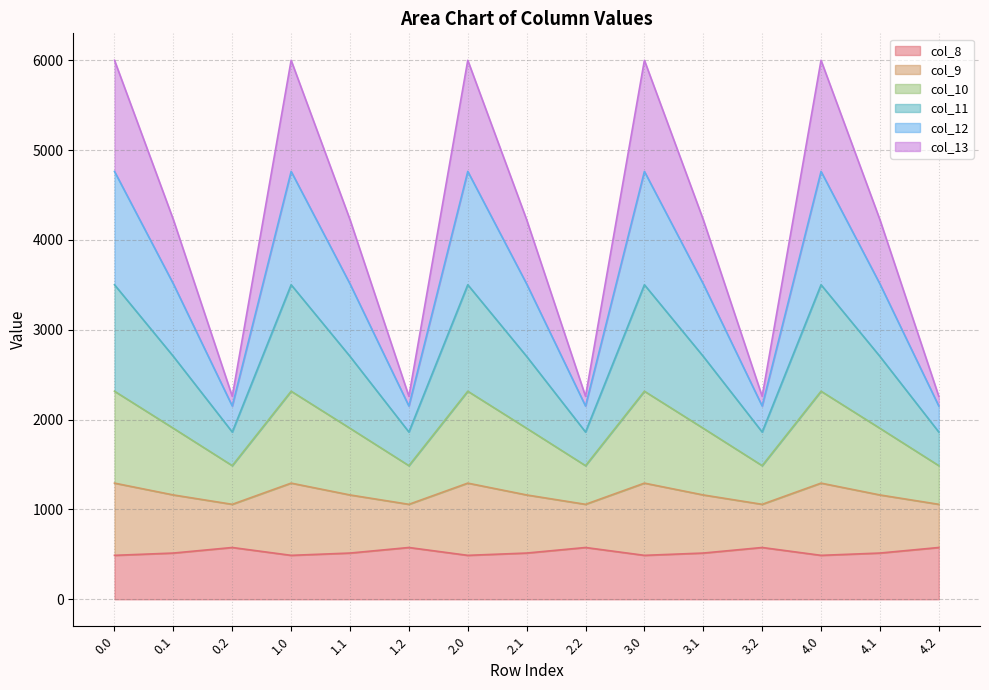

What is the label of the 13th point from the left?

4.0